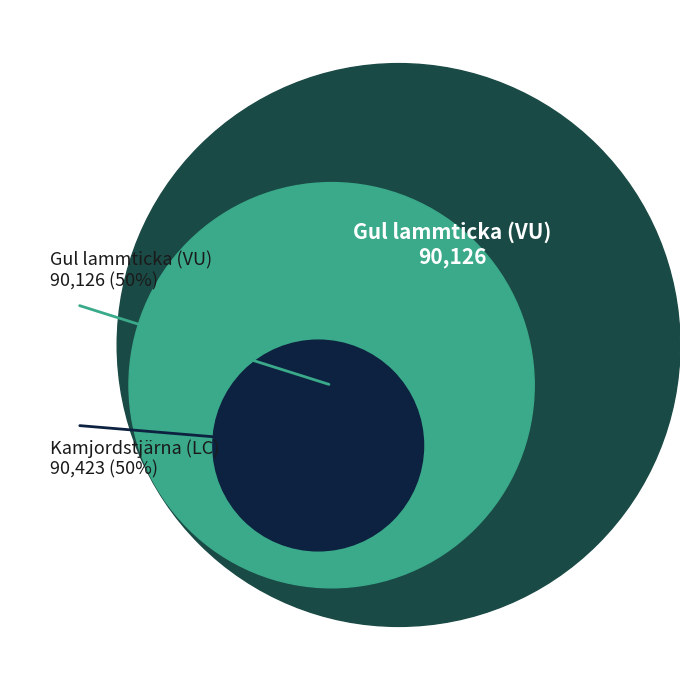

To the nearest percent, what portion does 123232206 represent?

50%